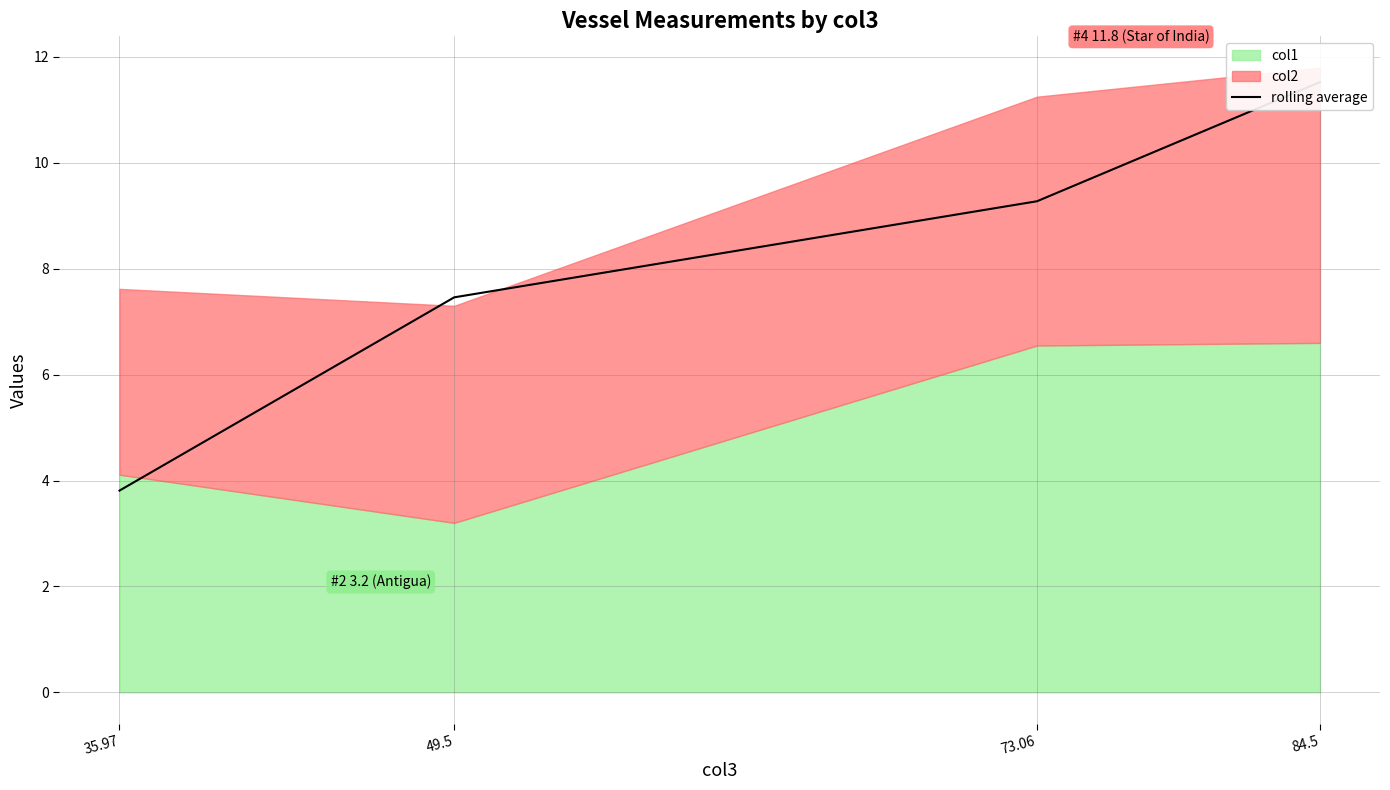

Read the value at 84.5.

11.5